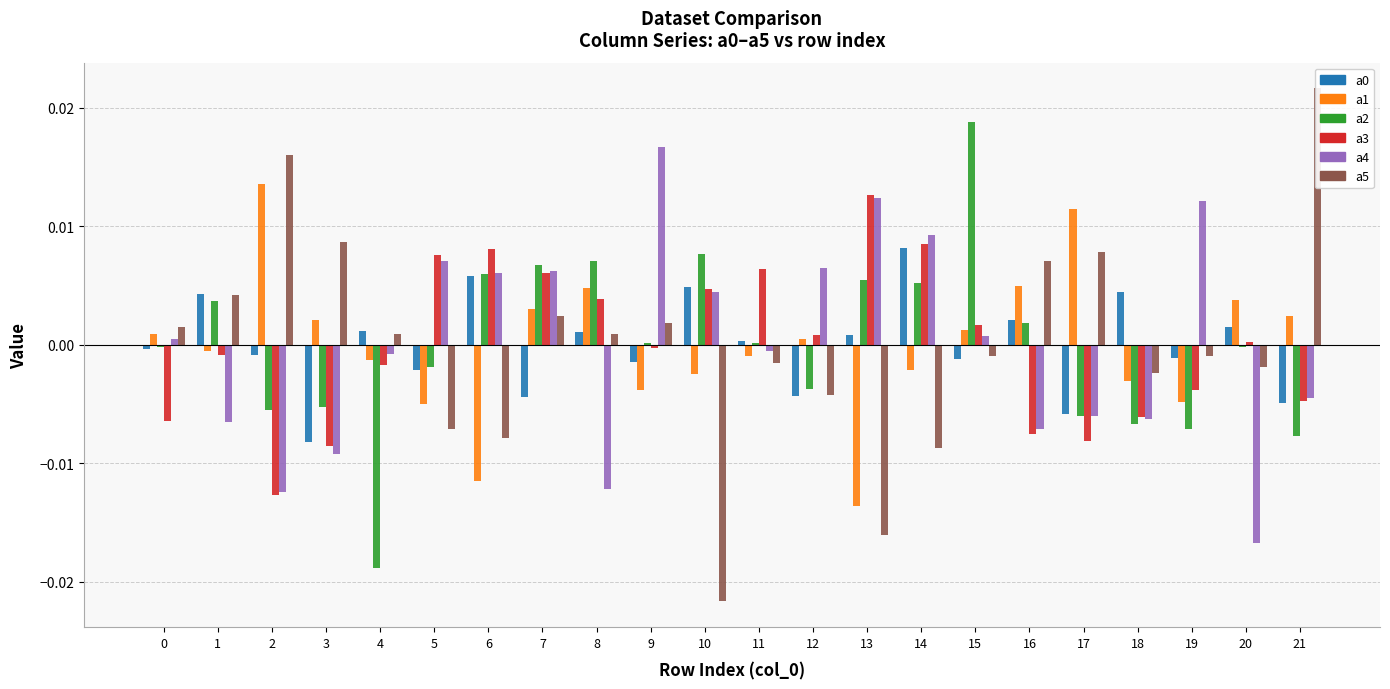

How many categories are shown in the chart?

22